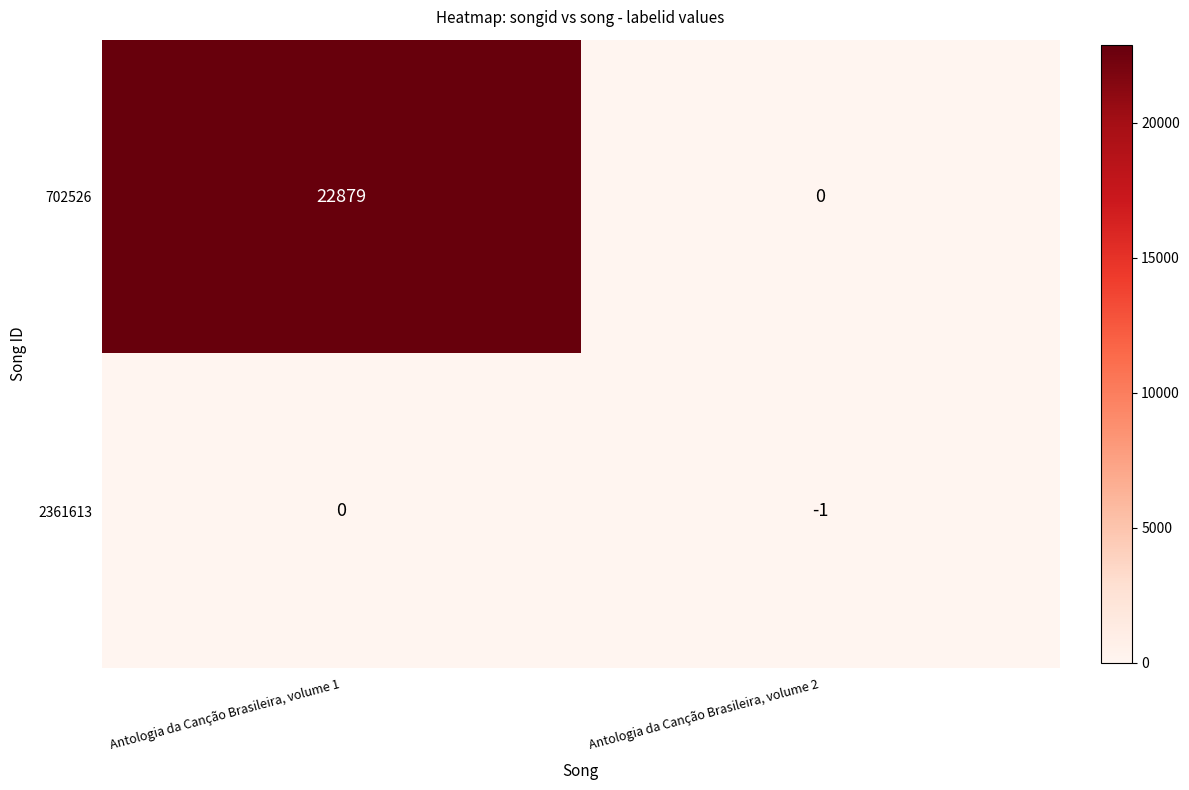

Reading left to right, transcribe all the data shown in this chart.

702526: Antologia da Canção Brasileira, volume 1=22879	Antologia da Canção Brasileira, volume 2=0
2361613: Antologia da Canção Brasileira, volume 1=0	Antologia da Canção Brasileira, volume 2=-1